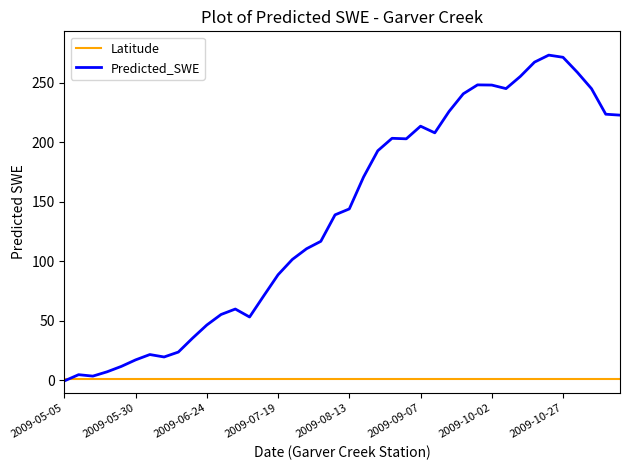

After their last crossing, which series has the higher values: Latitude or Predicted_SWE?

Predicted_SWE